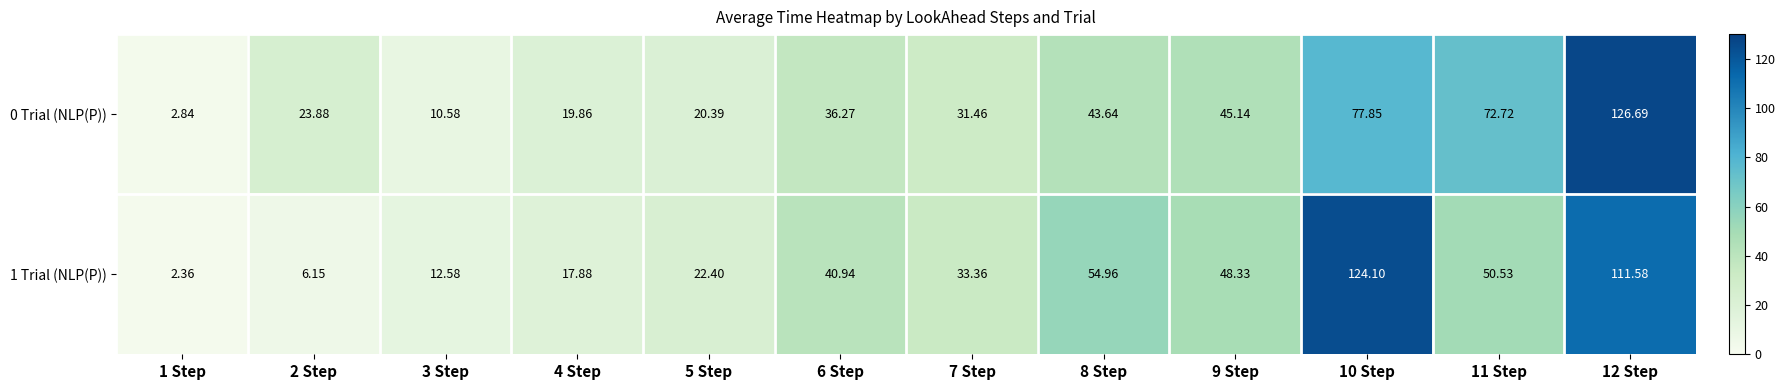

Is the value of 1 Trial (NLP(P)) at 10 Step greater than the value of 0 Trial (NLP(P)) at 5 Step?

Yes